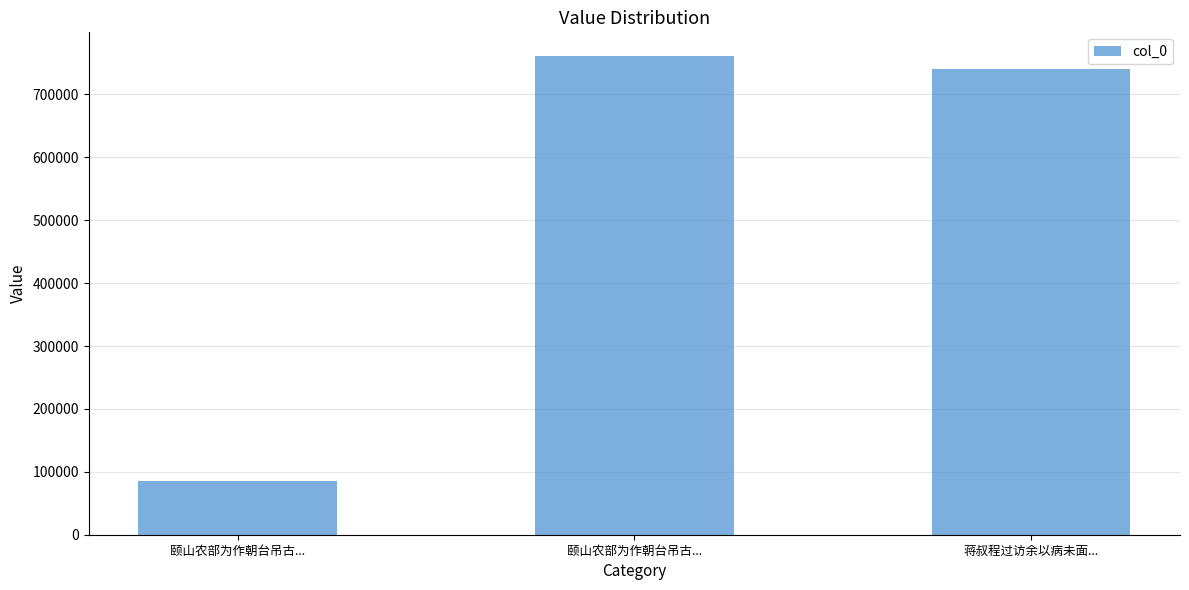

Rank the categories by value from lowest to highest.

颐山农部为作朝台吊古..., 蒋叔程过访余以病未面..., 颐山农部为作朝台吊古...